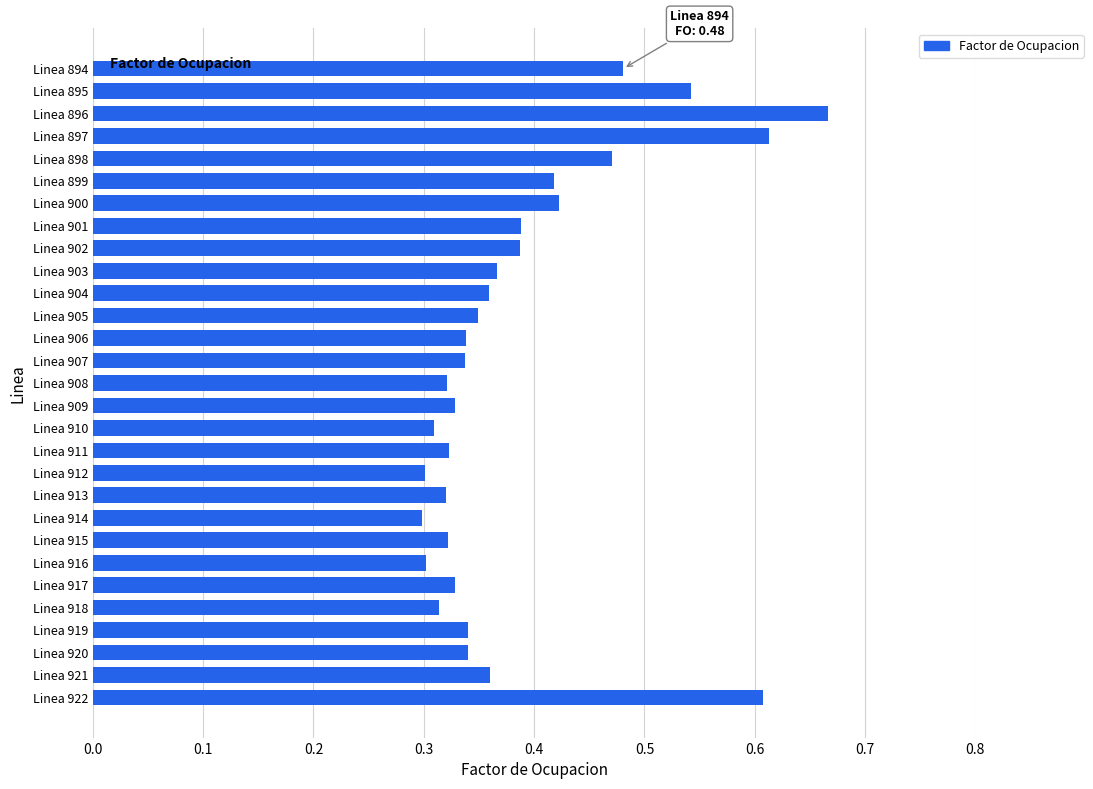

Which has a higher value, Linea 912 or Linea 901?

Linea 901